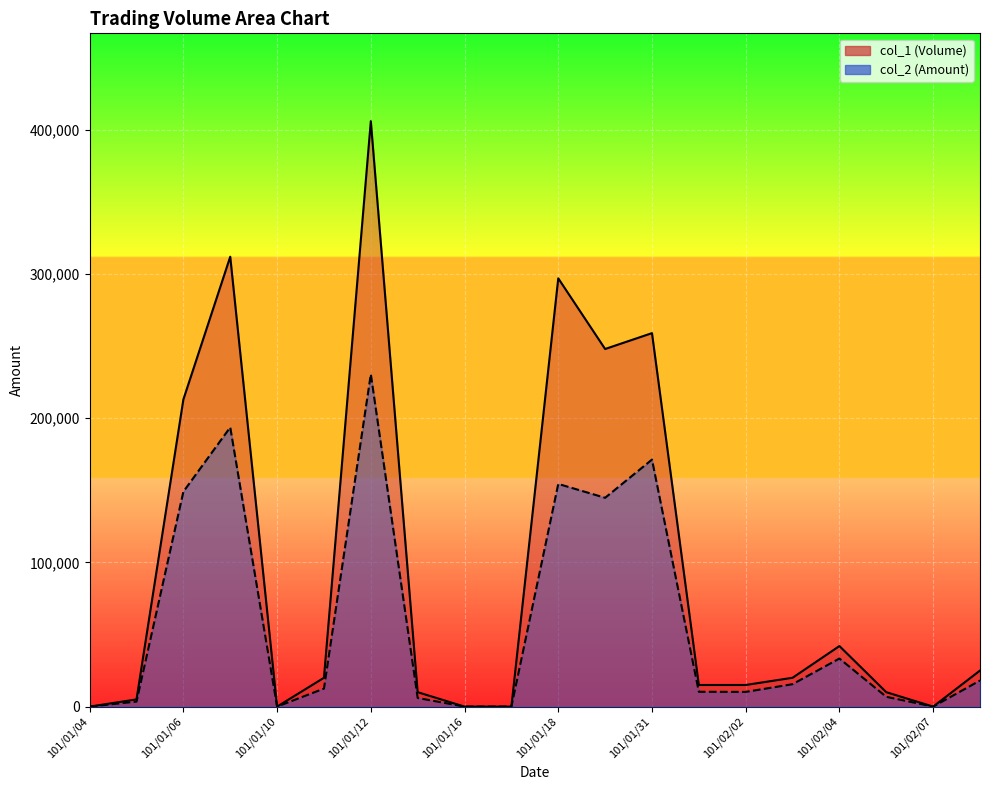

Rank the series at 101/01/31 from lowest to highest value.

col_2, col_1